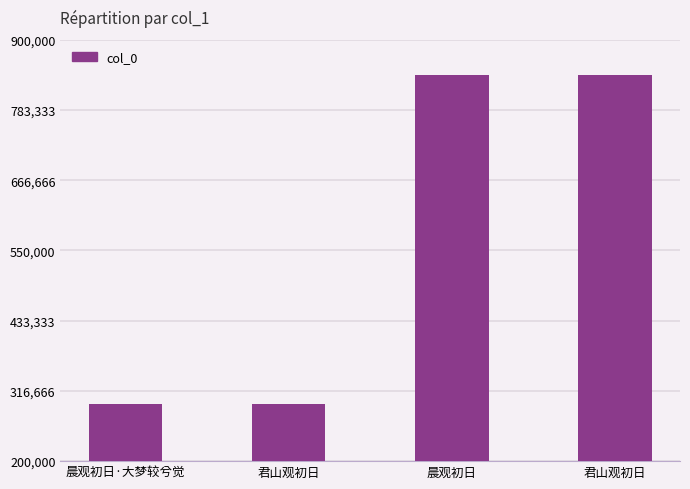

Reading left to right, extract all data points from this chart.

晨观初日·大梦较兮觉=294427	君山观初日=294431	晨观初日=841992	君山观初日=842022